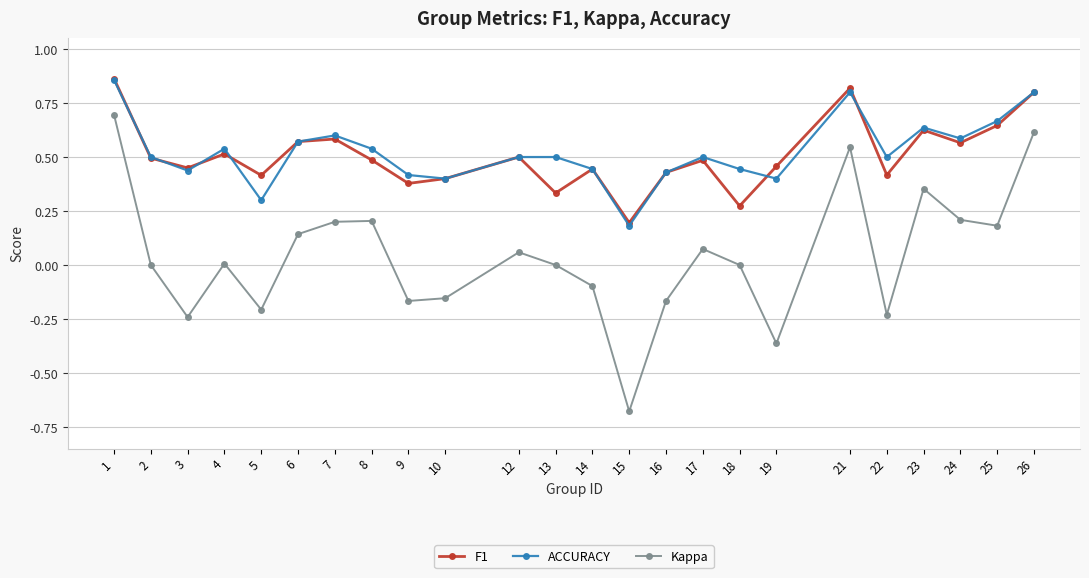

What are all the series names shown in the legend?

F1, ACCURACY, Kappa